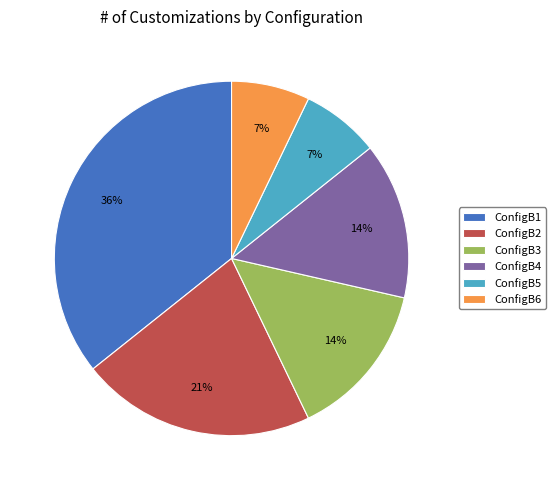

Is there any slice that represents more than half of the pie?

No